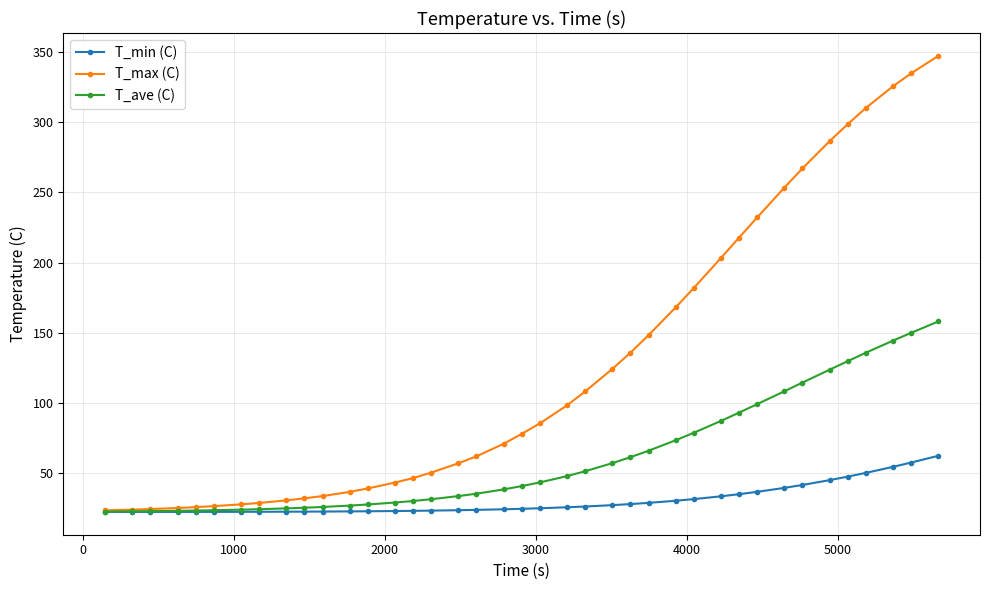

Which series has the largest range (max minus min)?

T_max (C)